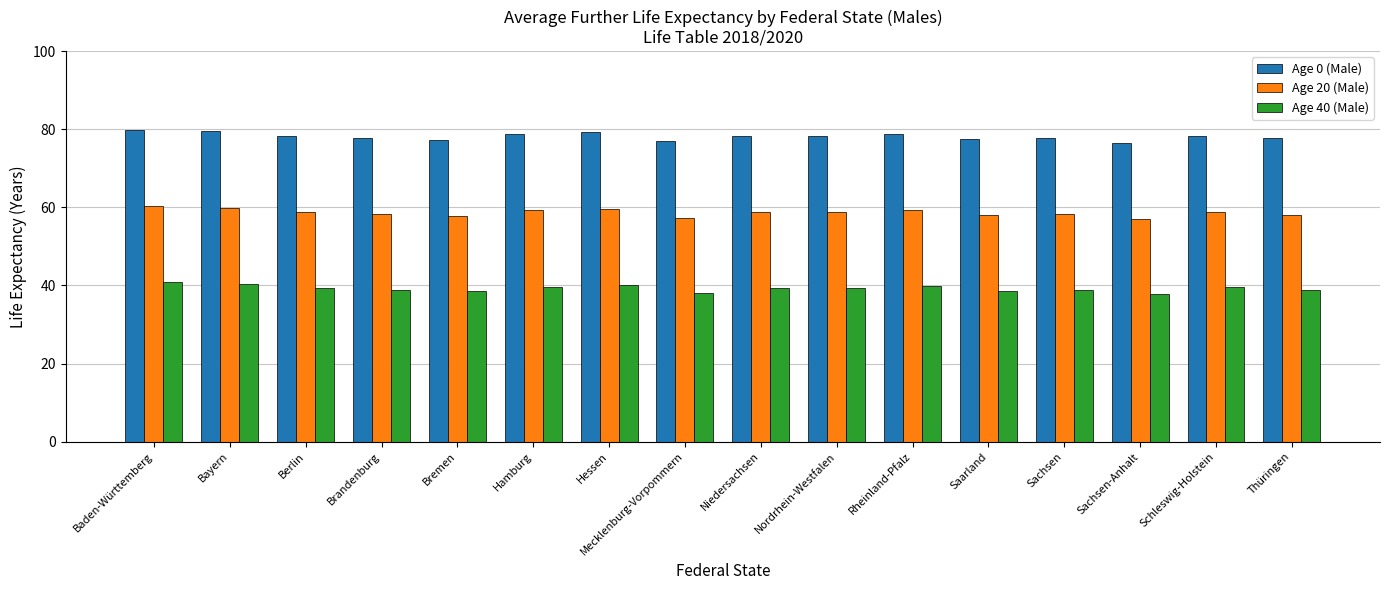

Is the value of Age 0 (Male) at Brandenburg greater than the value of Age 40 (Male) at Thüringen?

Yes